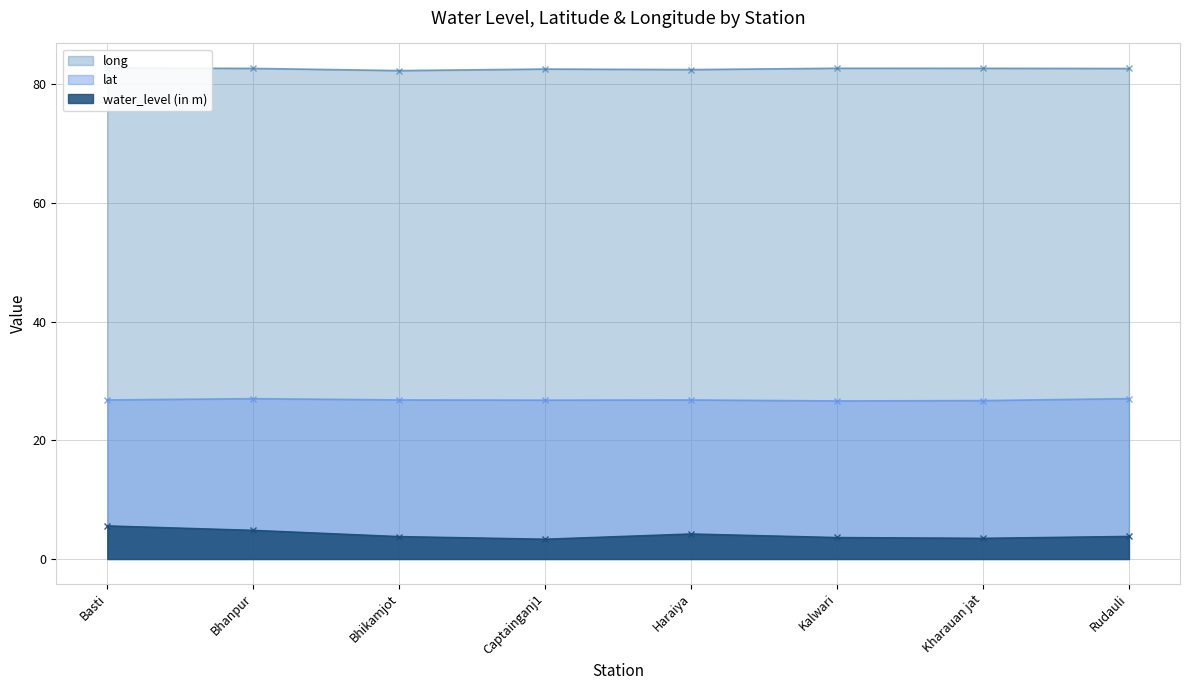

What is the average value of the lat series?

26.8